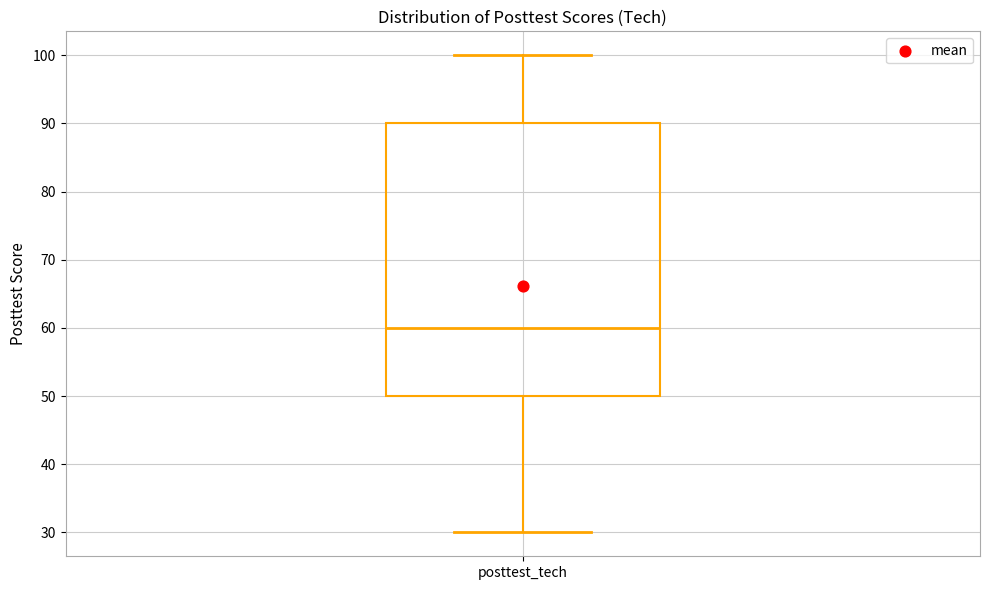

Transcribe this box plot: give where the median line is, the range the box spans, and where the two whiskers end, as read against the y-axis. The values are not printed on the chart, so give them approximately, as read against the axis.

median 60, box 50 to 90, whiskers 30 to 100